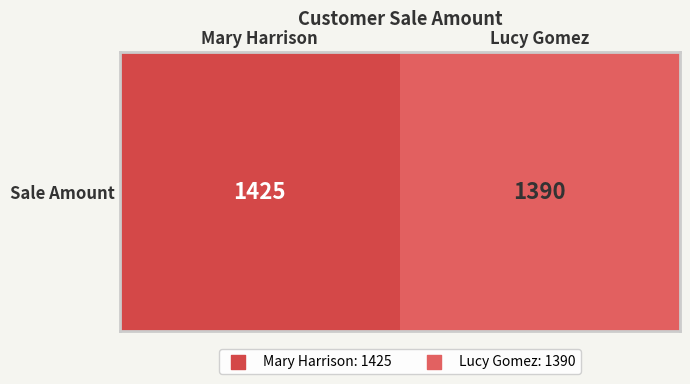

At which label is the value closest to 1407?

Lucy Gomez